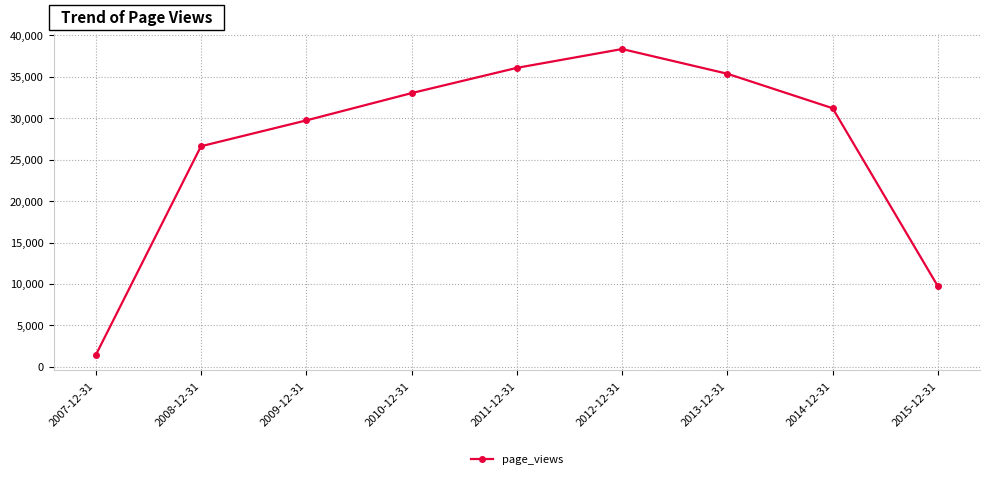

How many distinct data groups are displayed?

1